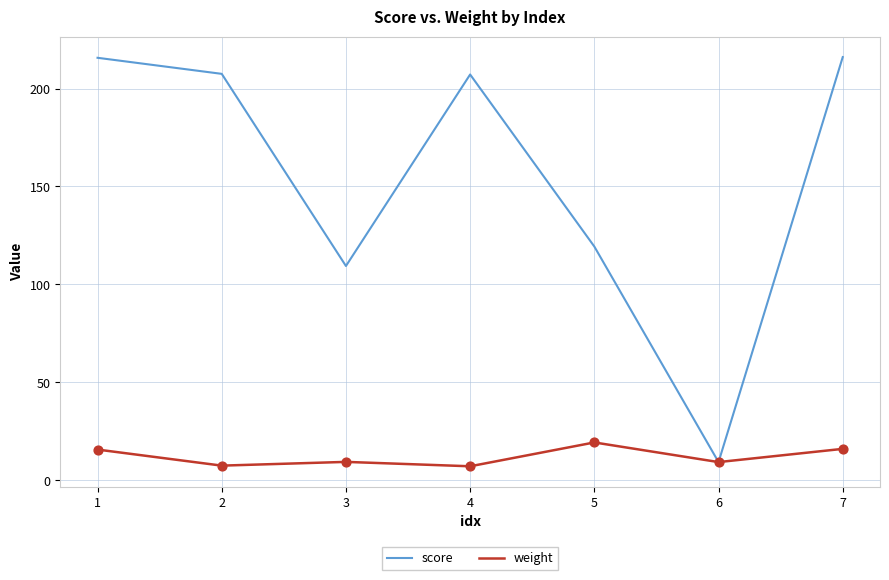

At how many categories does at least one series exceed 178?

4